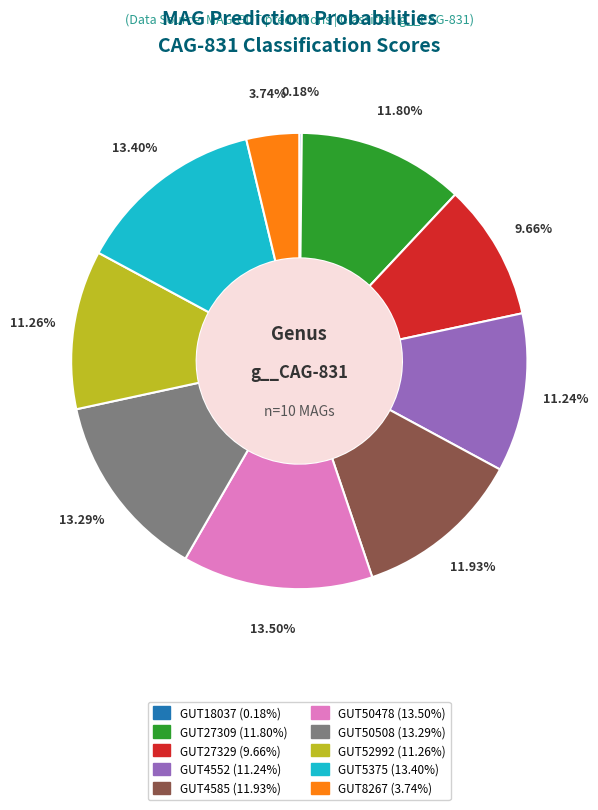

Is there a majority slice in this chart?

No